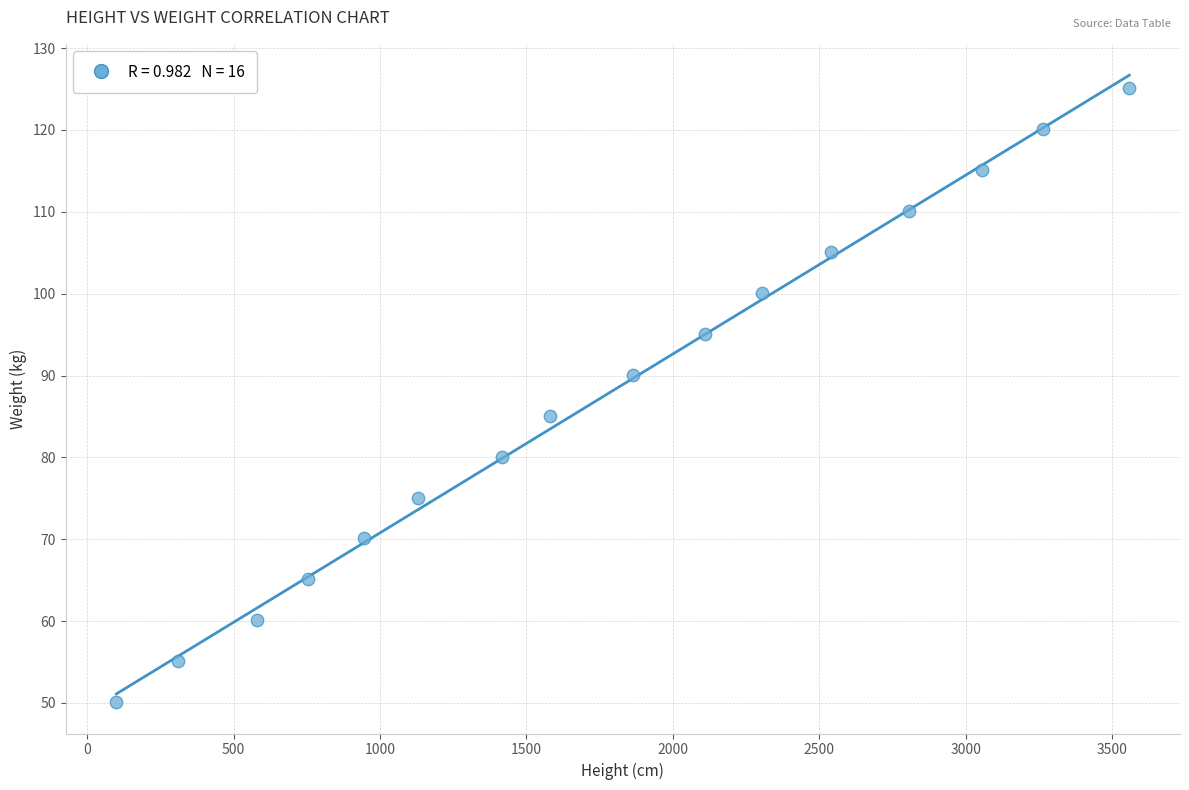

What is the range of Y values (max minus min)?

75.0